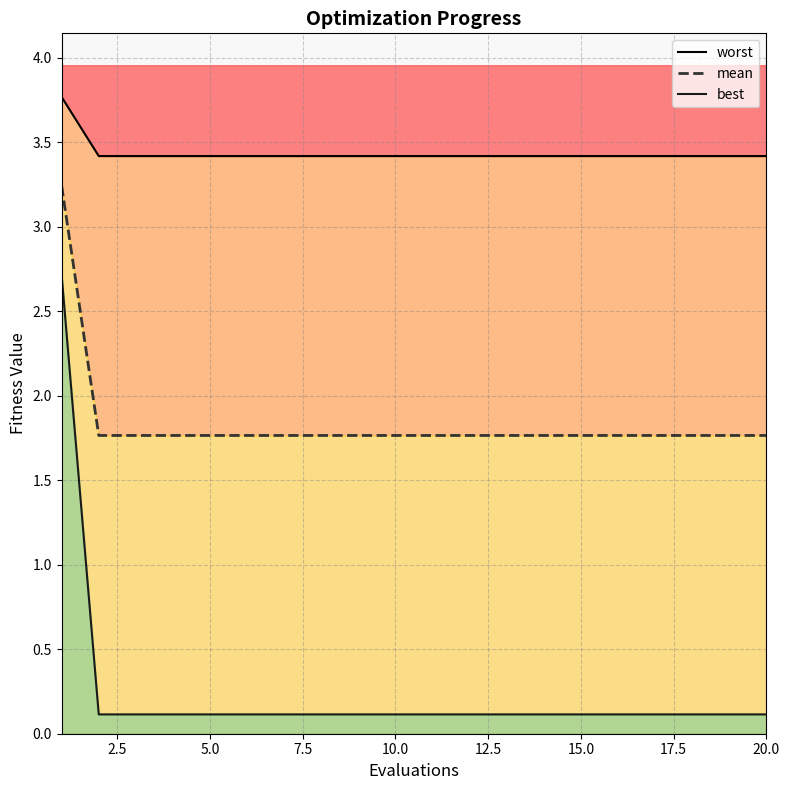

Reading left to right, list all the values displayed in this chart.

worst: 3.8	3.4	3.4	3.4	3.4	3.4	3.4	3.4	3.4	3.4	3.4	3.4	3.4	3.4	3.4	3.4	3.4	3.4	3.4	3.4
mean: 3.2	1.8	1.8	1.8	1.8	1.8	1.8	1.8	1.8	1.8	1.8	1.8	1.8	1.8	1.8	1.8	1.8	1.8	1.8	1.8
best: 2.7	0.1	0.1	0.1	0.1	0.1	0.1	0.1	0.1	0.1	0.1	0.1	0.1	0.1	0.1	0.1	0.1	0.1	0.1	0.1